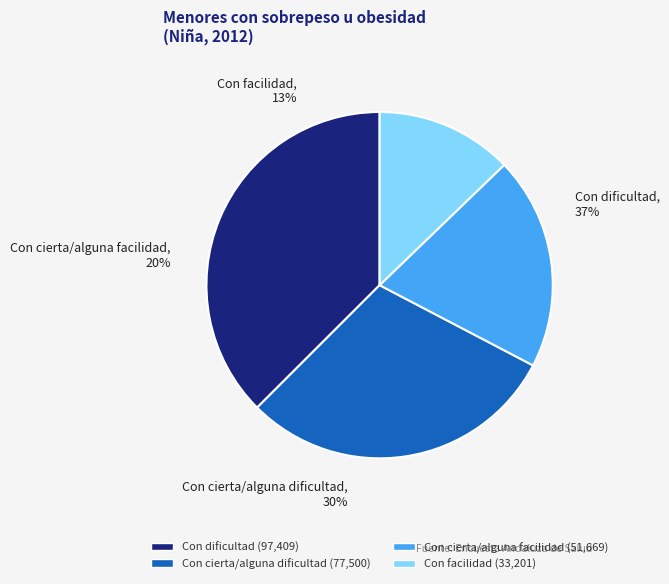

What percentage is the Con cierta/alguna dificultad slice, to the nearest percent?

30%